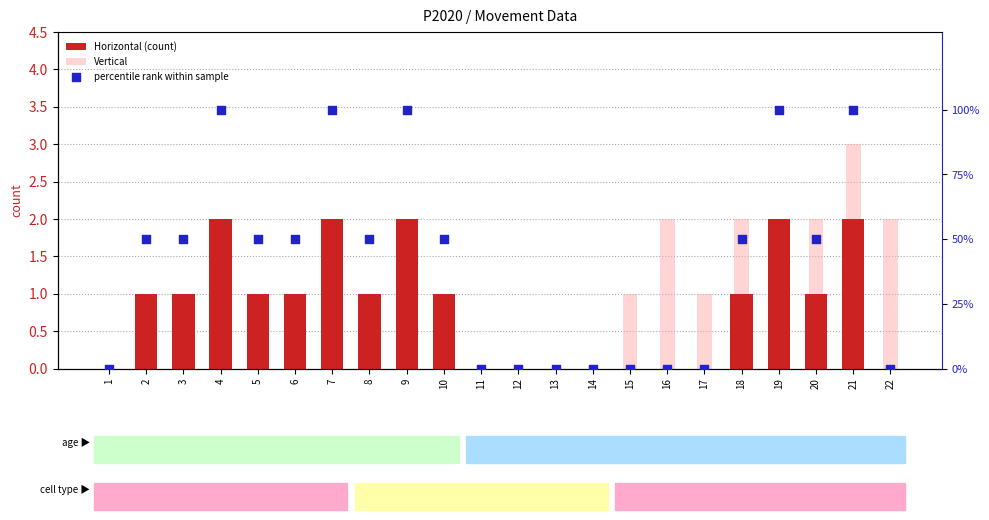

Is the value of percentile rank within sample at 18 greater than the value of Vertical at 5?

Yes